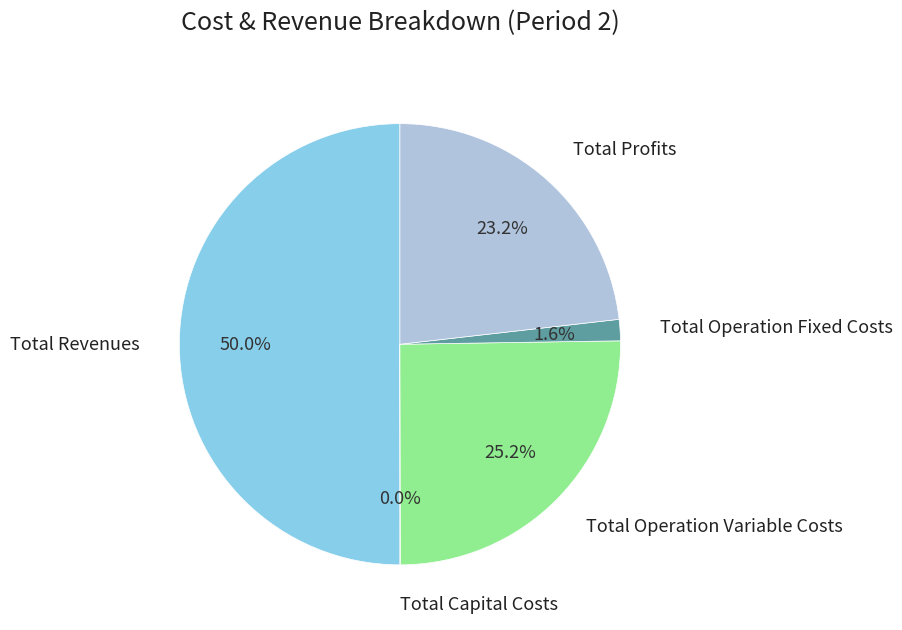

Is Total Profits the majority of the pie?

No